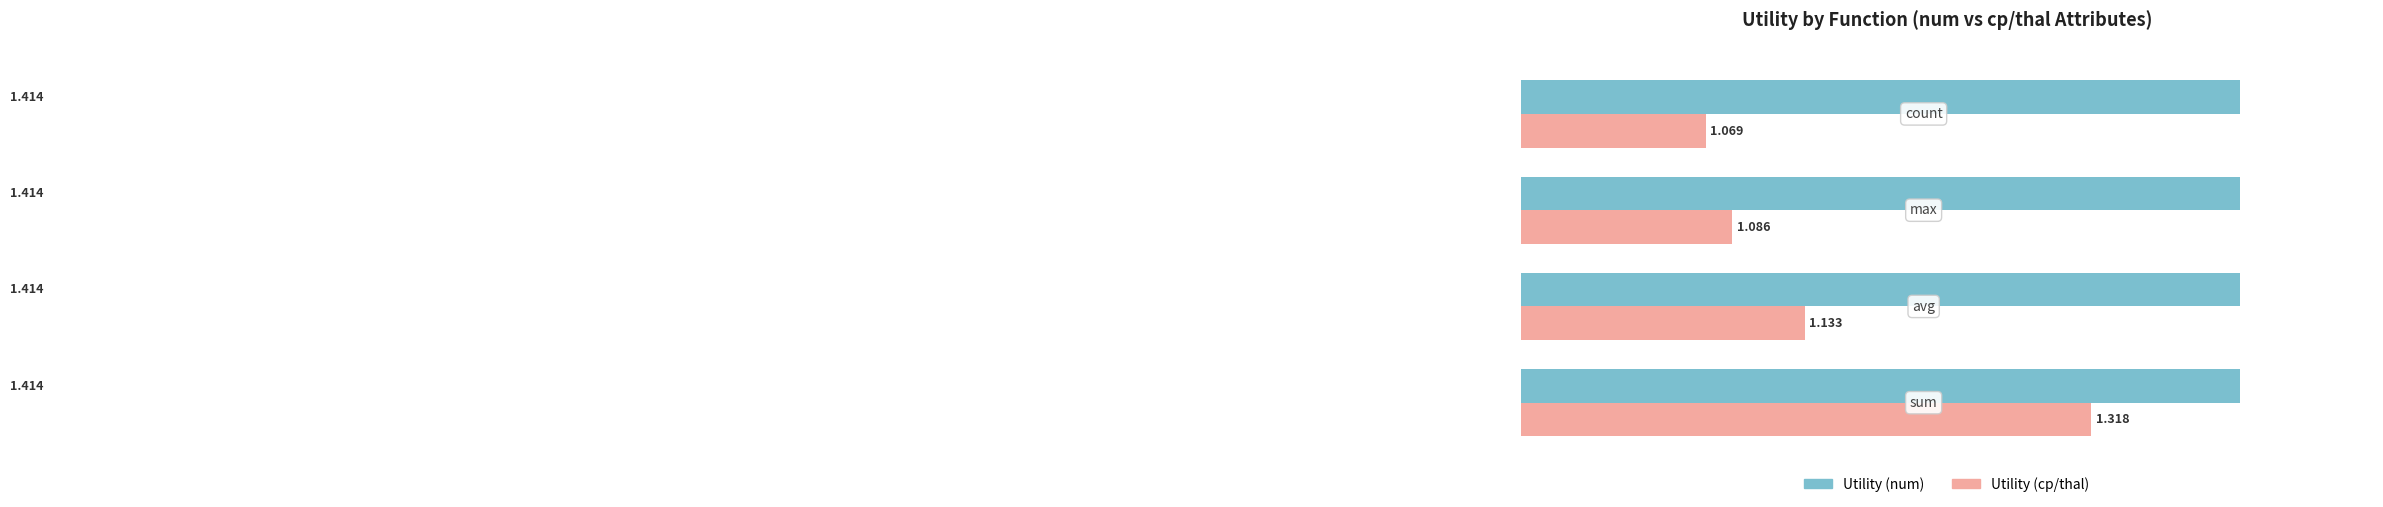

Rank the series by their average value, from lowest to highest.

Utility (cp/thal), Utility (num)